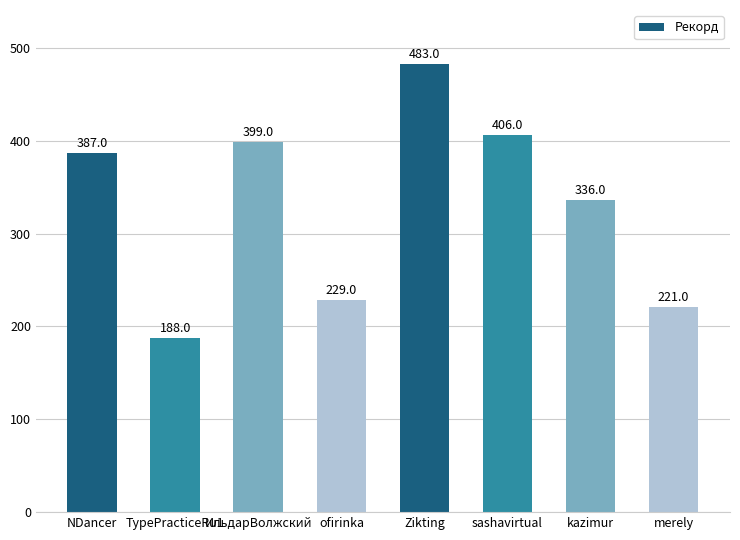

What is the difference between the maximum and minimum values?

295